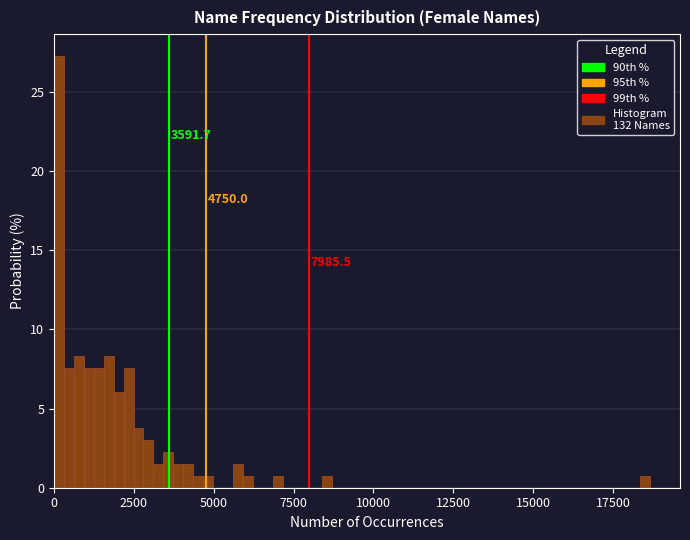

Read against the x-axis, roughly where is the centre of the tallest bar?

0